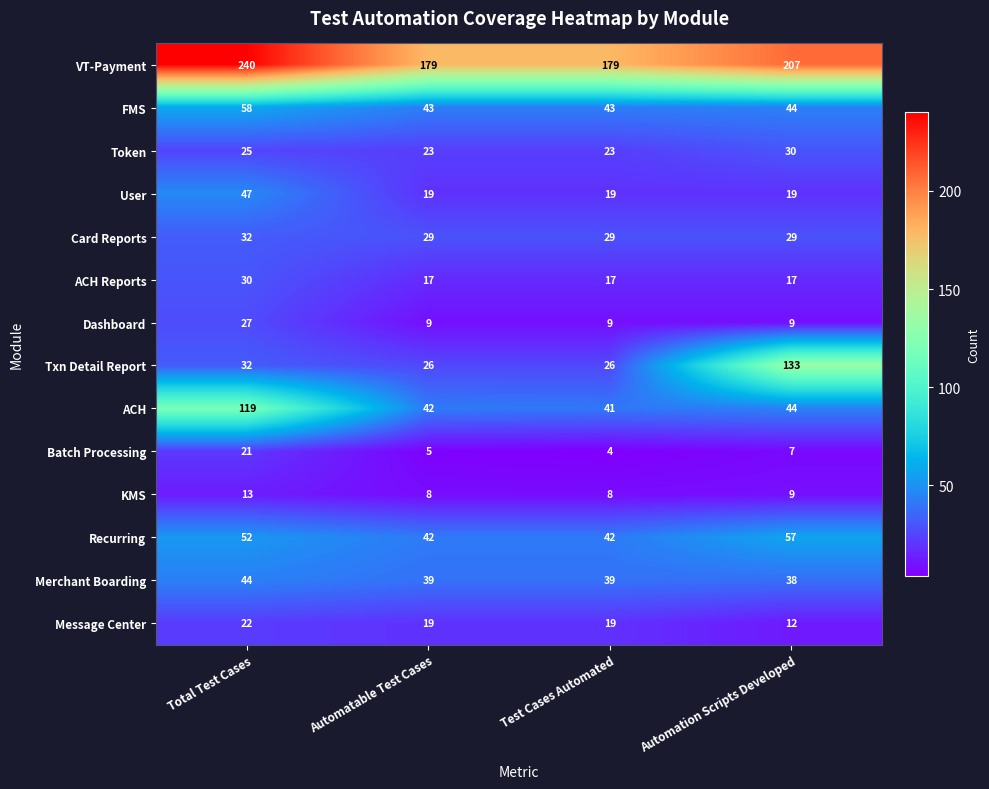

What is the smallest value displayed?

4